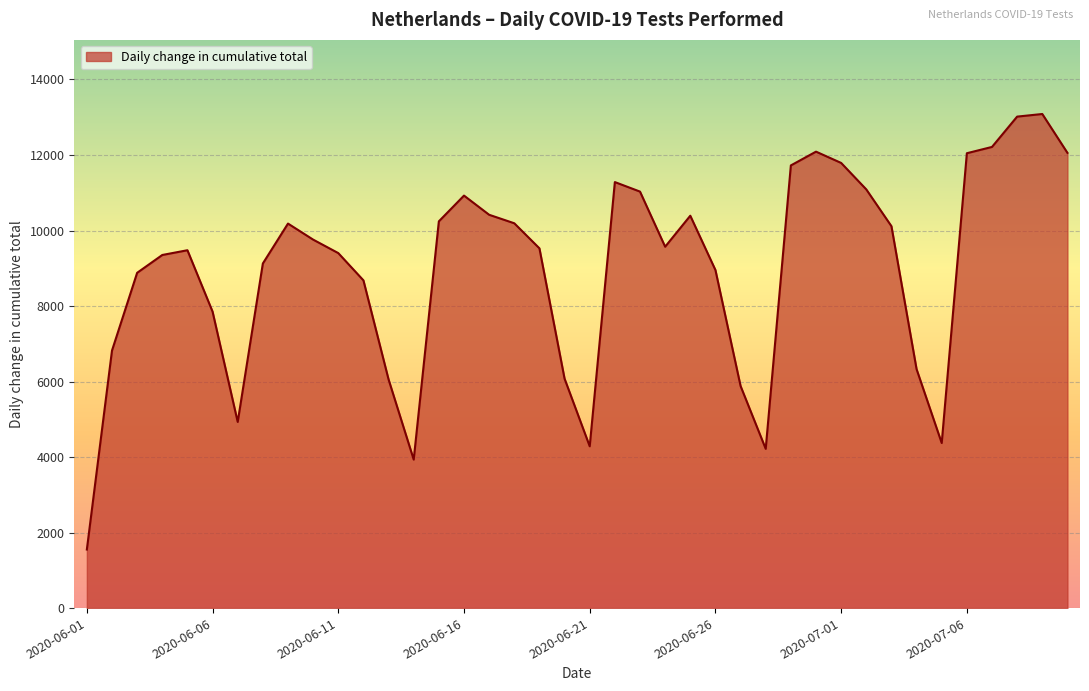

What is the greatest value displayed?

13086